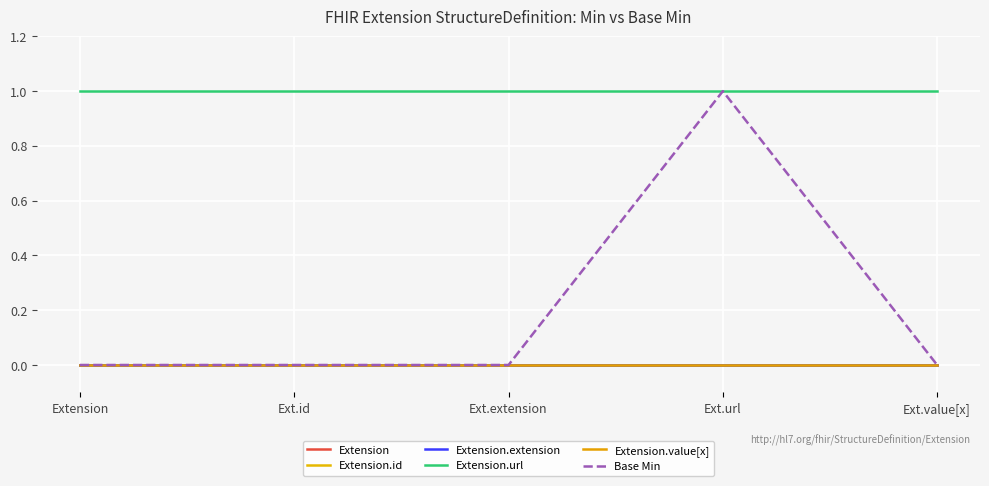

What position from the left is Ext.url?

4